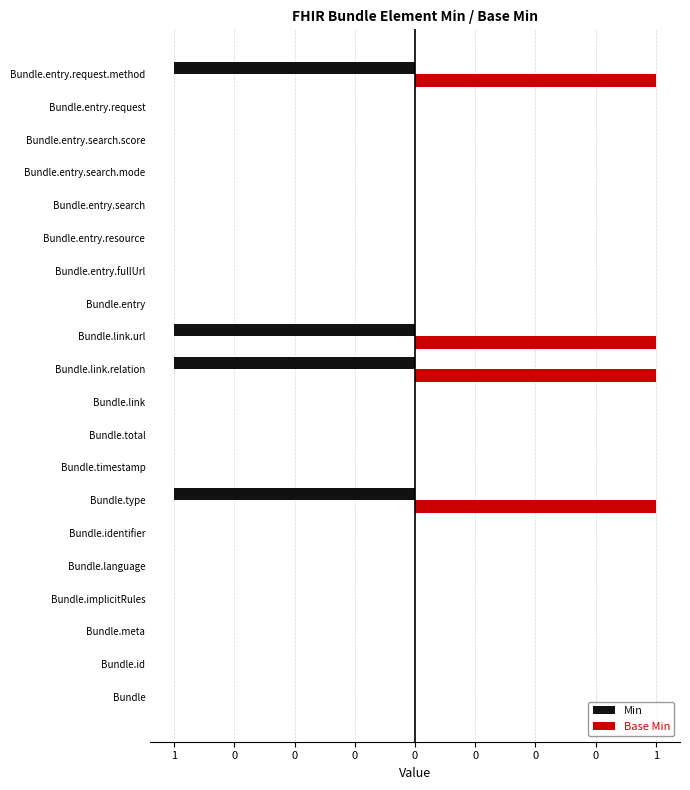

Which series has the largest range (max minus min)?

Min